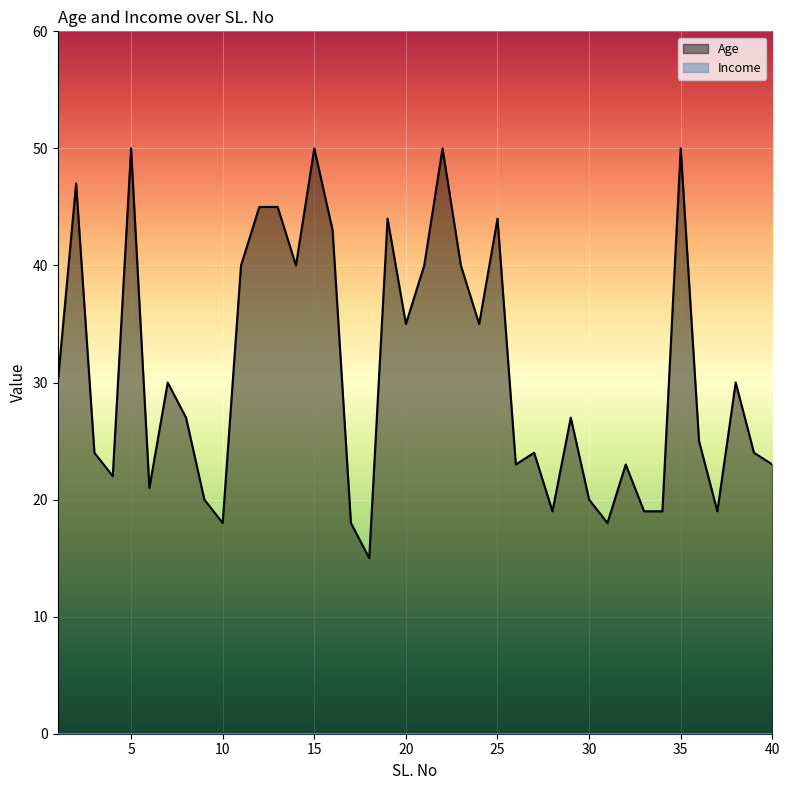

How many data points in Age are above 27?

19